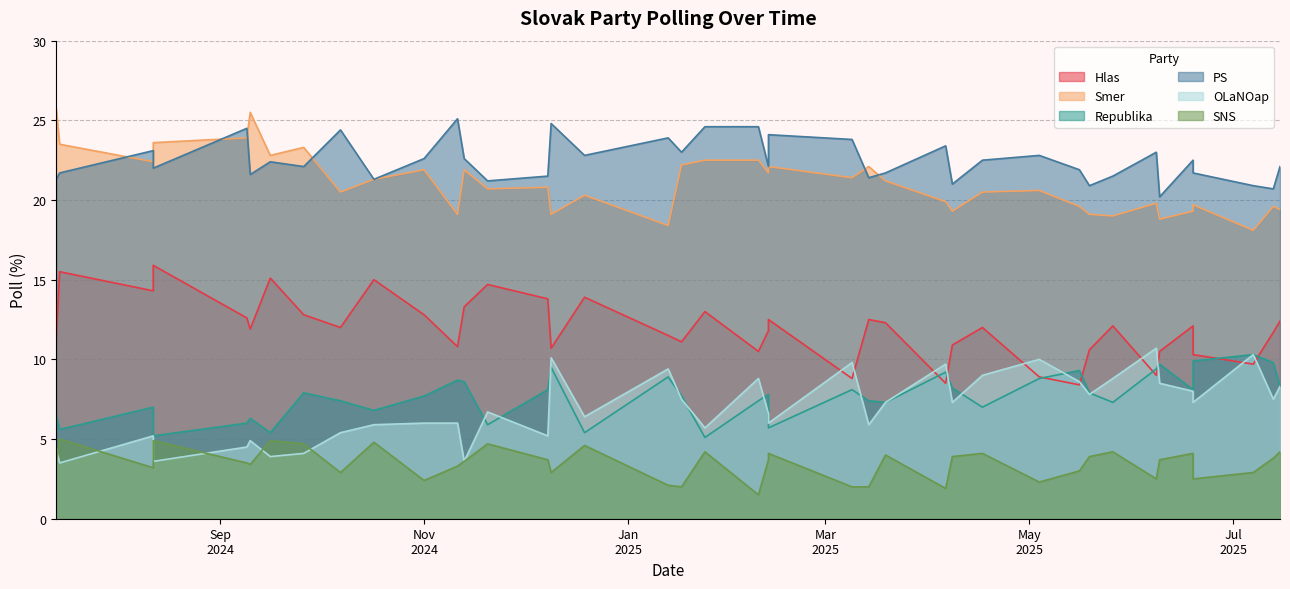

Reading left to right, list all the values displayed in this chart.

Hlas: 0=12.4	1=11.7	2=9.7	3=12.1	4=10.3	5=10.5	6=9.0	7=12.1	8=10.6	9=8.4	10=8.9	11=12.0	12=10.9	13=8.5	14=12.3	15=12.5	16=8.8	17=11.8	18=12.5	19=10.5	20=13.0	21=11.1	22=11.5	23=13.9	24=10.7	25=13.8	26=14.7	27=13.3	28=10.8	29=12.8	30=15.0	31=12.0	32=12.8	33=15.1	34=11.9	35=12.6	36=14.3	37=15.9	38=11.3	39=15.5
Smer: 0=19.4	1=19.6	2=18.1	3=19.3	4=19.7	5=18.8	6=19.8	7=19.0	8=19.1	9=19.6	10=20.6	11=20.5	12=19.3	13=19.9	14=21.2	15=22.1	16=21.4	17=21.7	18=22.1	19=22.5	20=22.5	21=22.2	22=18.4	23=20.3	24=19.1	25=20.8	26=20.7	27=21.9	28=19.1	29=21.9	30=21.3	31=20.5	32=23.3	33=22.8	34=25.5	35=23.9	36=22.4	37=23.6	38=25.7	39=23.5
Republika: 0=8.3	1=9.8	2=10.3	3=8.1	4=9.9	5=9.7	6=9.4	7=7.3	8=7.9	9=9.3	10=8.8	11=7.0	12=8.2	13=9.2	14=7.3	15=7.4	16=8.1	17=7.8	18=5.7	19=7.4	20=5.1	21=7.7	22=8.9	23=5.4	24=9.5	25=8.1	26=5.9	27=8.6	28=8.7	29=7.7	30=6.8	31=7.4	32=7.9	33=5.4	34=6.3	35=6.0	36=7.0	37=5.2	38=6.5	39=5.6
PS: 0=22.1	1=20.7	2=20.9	3=22.5	4=21.7	5=20.2	6=23.0	7=21.5	8=20.9	9=21.9	10=22.8	11=22.5	12=21.0	13=23.4	14=21.7	15=21.4	16=23.8	17=22.1	18=24.1	19=24.6	20=24.6	21=23.0	22=23.9	23=22.8	24=24.8	25=21.5	26=21.2	27=22.6	28=25.1	29=22.6	30=21.3	31=24.4	32=22.1	33=22.4	34=21.6	35=24.5	36=23.1	37=22.0	38=21.3	39=21.7
OLaNOap: 0=8.3	1=7.5	2=10.3	3=8.0	4=7.3	5=8.5	6=10.7	7=8.8	8=7.8	9=8.6	10=10.0	11=9.0	12=7.3	13=9.7	14=7.3	15=5.9	16=9.8	17=6.6	18=6.0	19=8.8	20=5.7	21=7.5	22=9.4	23=6.4	24=10.1	25=5.2	26=6.7	27=3.6	28=6.0	29=6.0	30=5.9	31=5.4	32=4.1	33=3.9	34=4.9	35=4.5	36=5.2	37=3.6	38=4.4	39=3.5
SNS: 0=4.2	1=3.8	2=2.9	3=4.1	4=2.5	5=3.7	6=2.5	7=4.2	8=3.9	9=3.0	10=2.3	11=4.1	12=3.9	13=1.9	14=4.0	15=2.0	16=2.0	17=3.7	18=4.1	19=1.5	20=4.2	21=2.0	22=2.1	23=4.6	24=2.9	25=3.7	26=4.7	27=3.6	28=3.3	29=2.4	30=4.8	31=2.9	32=4.7	33=4.9	34=3.4	35=3.5	36=3.2	37=4.9	38=3.4	39=5.0